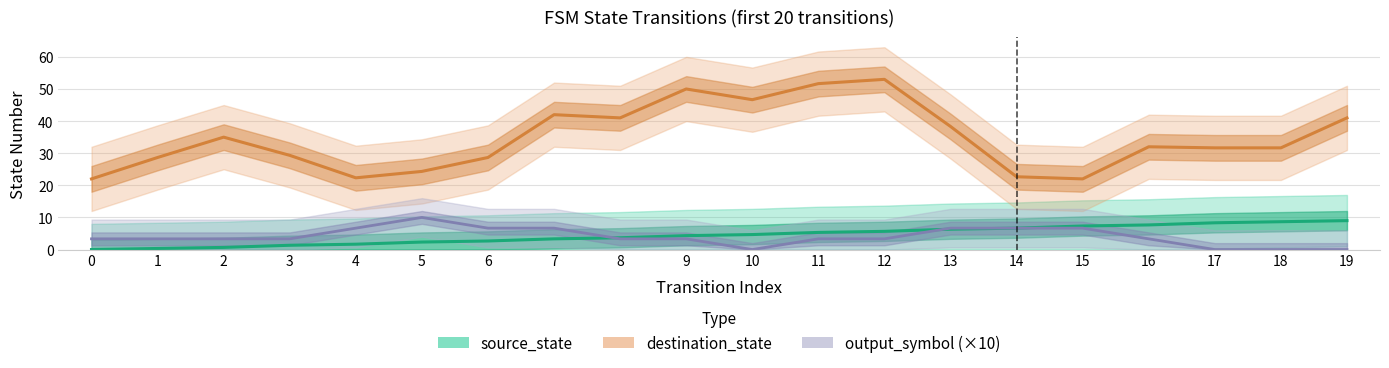

What is the greatest value displayed?

53.0